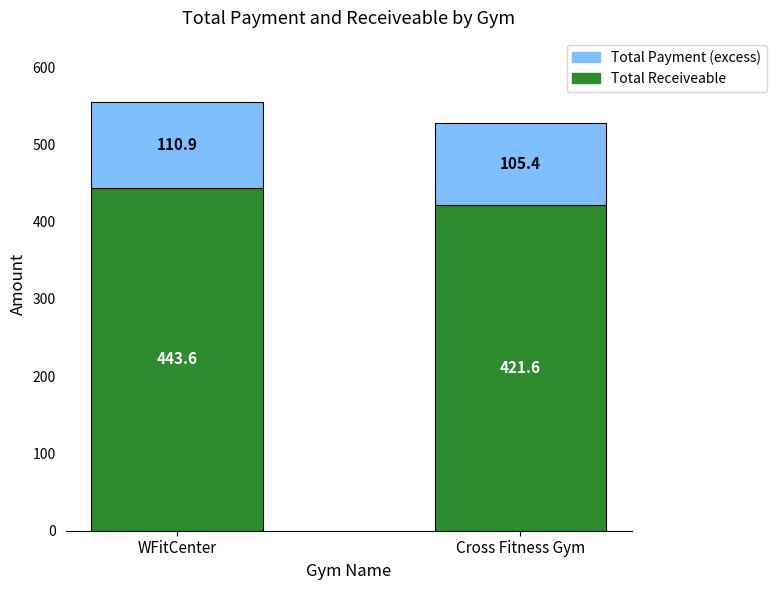

Does the chart contain stacked bars?

Yes